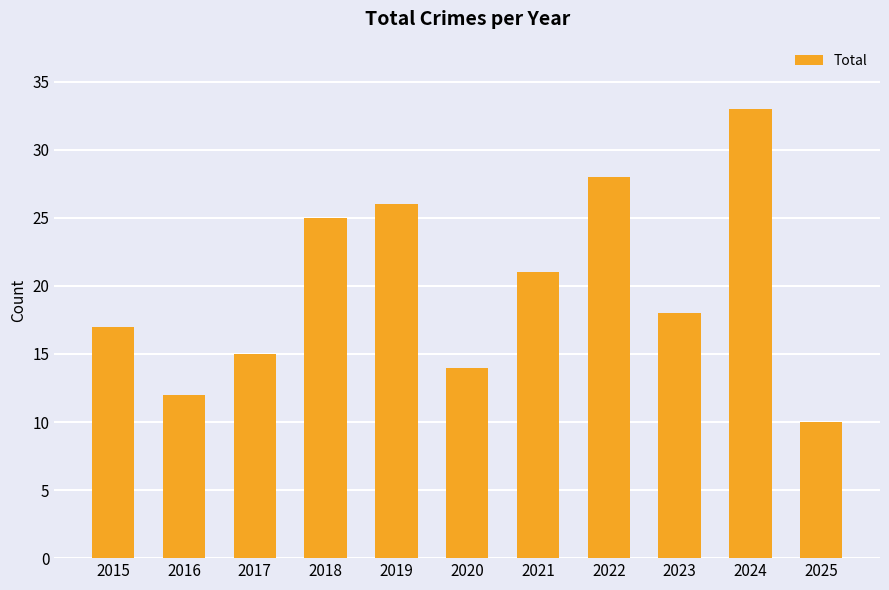

Reading left to right, list all the values displayed in this chart.

17	12	15	25	26	14	21	28	18	33	10